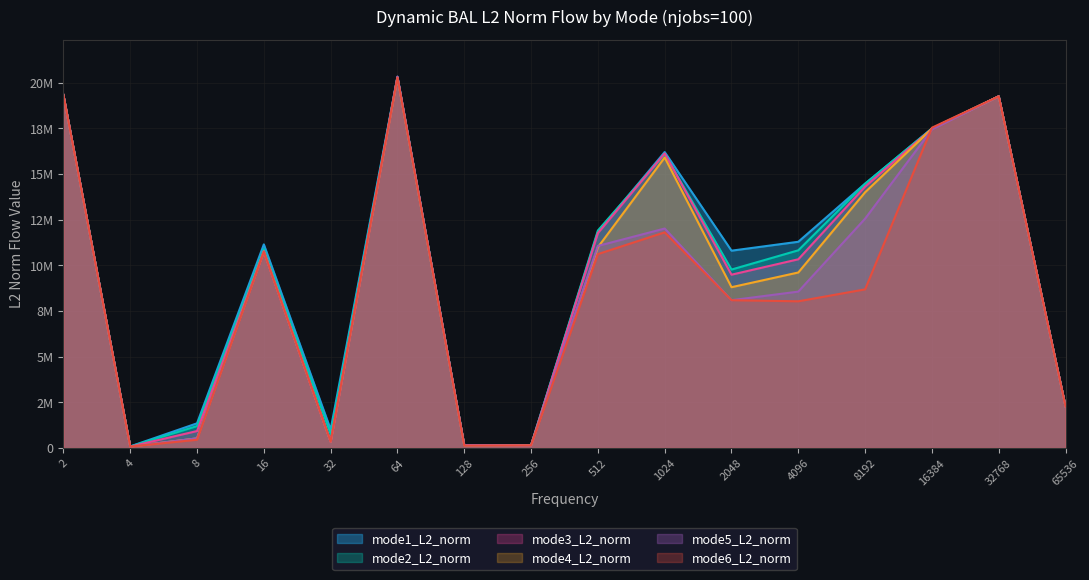

What is the approximate value of mode5_L2_norm at 4?

76818.9